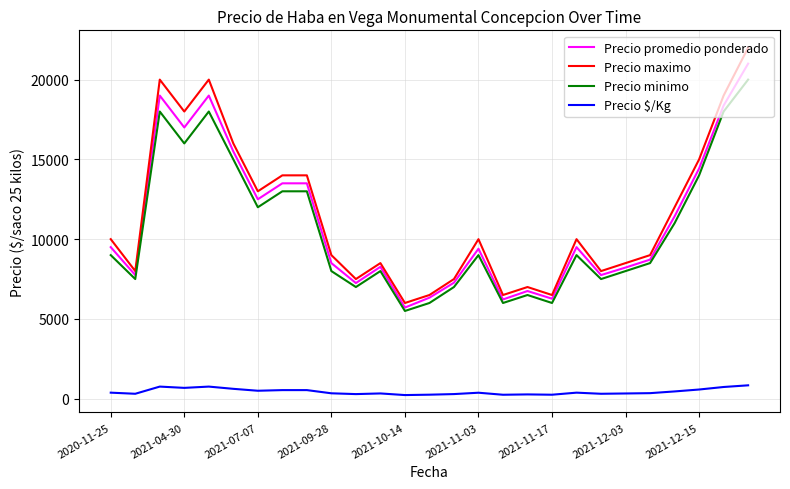

Is this an area chart (filled region under the line)?

No